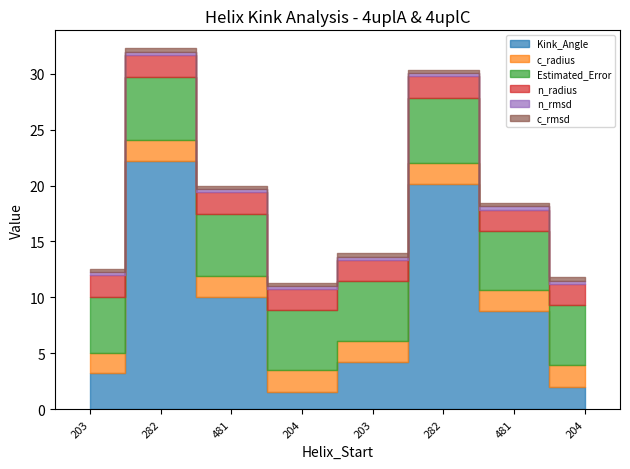

Reading right to left, list all the values displayed in this chart.

Kink_Angle: 204=2.1	481=8.8	282=20.1	203=4.2	204=1.6	481=10.0	282=22.2	203=3.2
c_radius: 204=1.9	481=1.9	282=1.9	203=1.9	204=1.9	481=1.9	282=1.9	203=1.9
Estimated_Error: 204=5.4	481=5.3	282=5.8	203=5.3	204=5.3	481=5.5	282=5.7	203=5.0
n_radius: 204=1.9	481=1.9	282=1.9	203=1.9	204=1.9	481=1.9	282=1.9	203=1.9
n_rmsd: 204=0.3	481=0.3	282=0.3	203=0.3	204=0.3	481=0.3	282=0.3	203=0.3
c_rmsd: 204=0.3	481=0.3	282=0.3	203=0.3	204=0.3	481=0.3	282=0.3	203=0.3